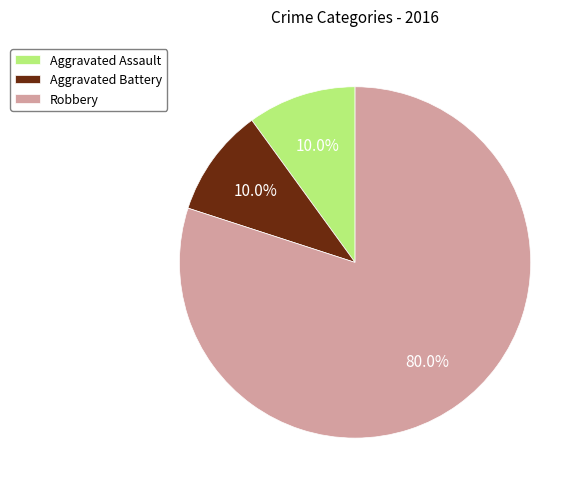

How many segments does this pie chart have?

3